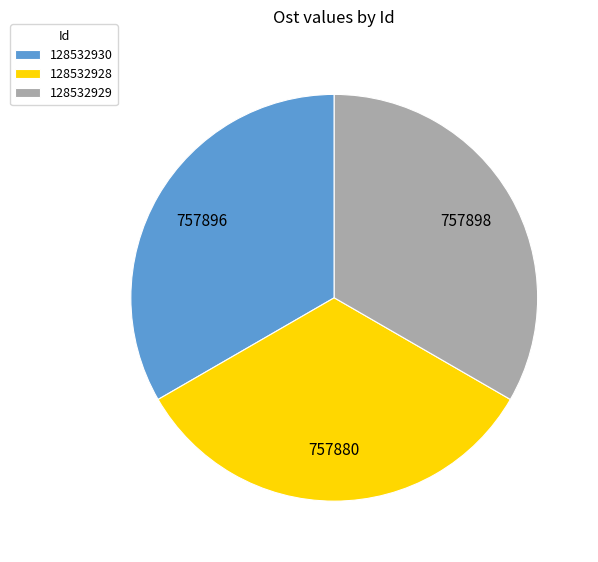

Is it true that 128532929 is 28% of the pie?

False